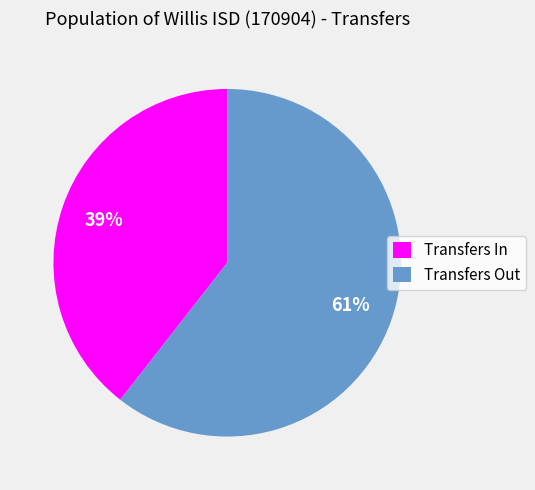

How many segments does this pie chart have?

2